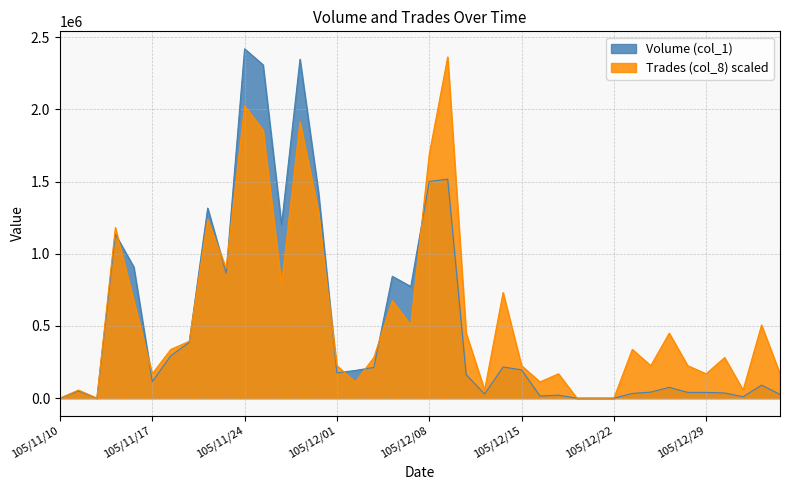

After their last crossing, which series has the higher values: Trades (col_8) or Volume (col_1)?

Trades (col_8)